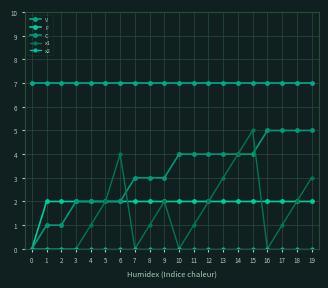

The value of V at 3 is 7. True or false?

True